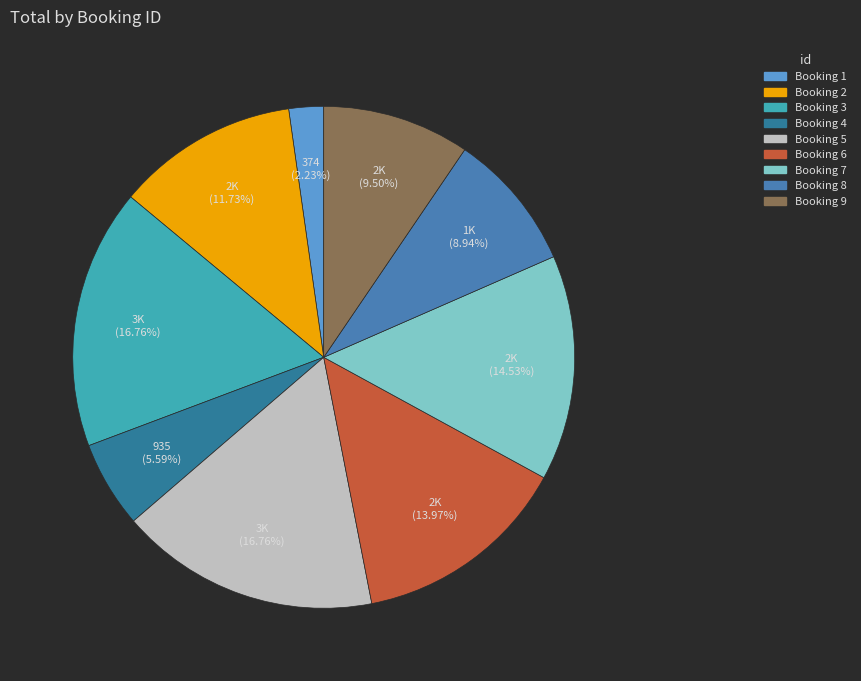

Count the number of slices in the pie.

9